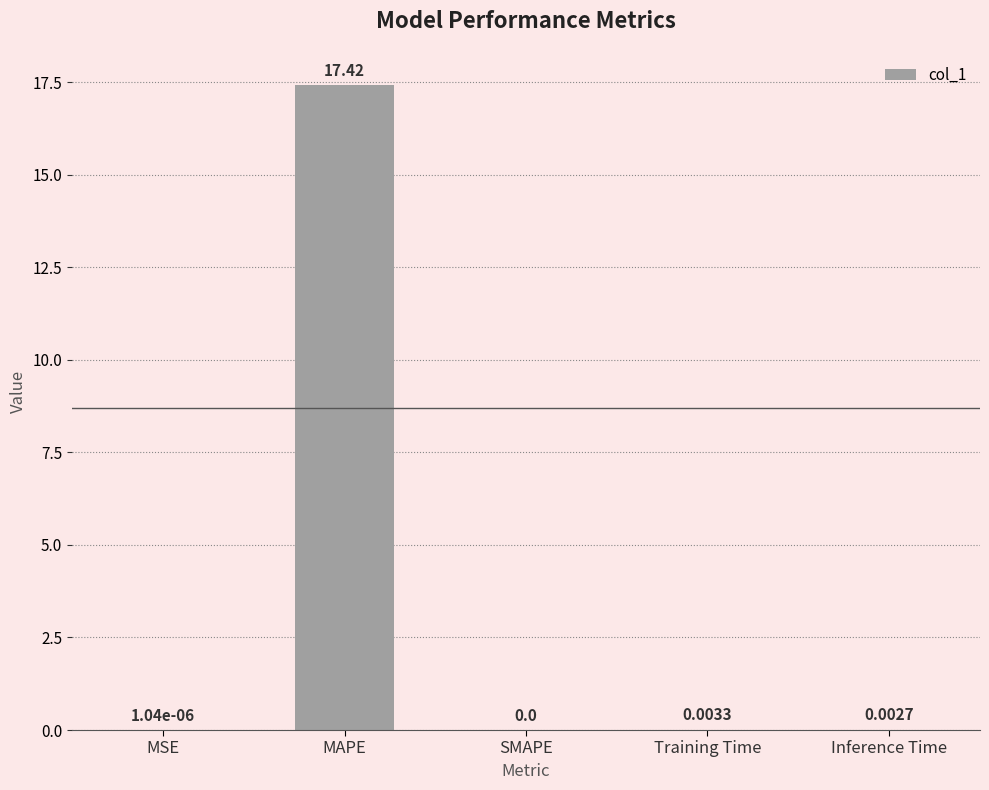

Where is the data nearest to the value 8?

Training Time